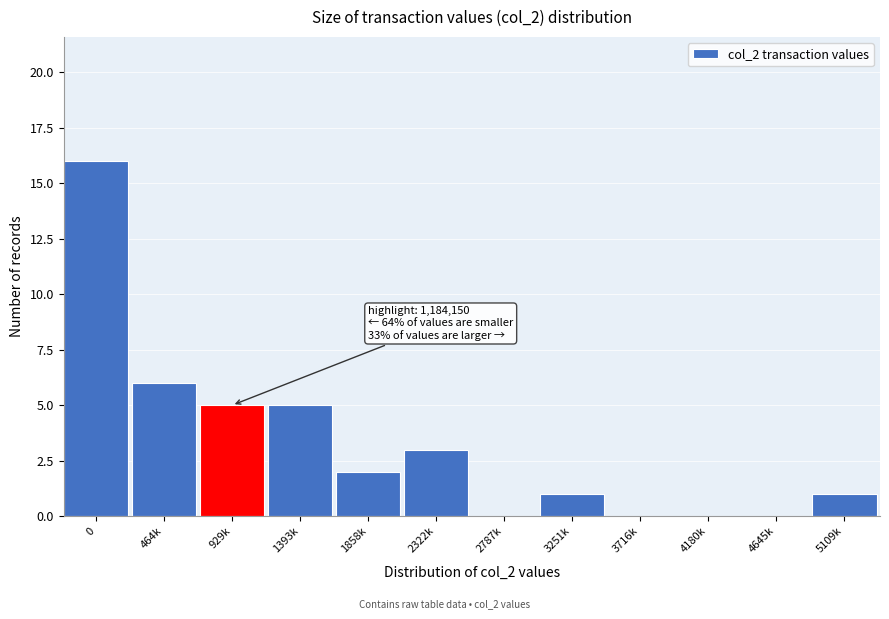

Reading right to left, what are all the values shown in this chart?

5109k=1	4645k=0	4180k=0	3716k=0	3251k=1	2787k=0	2322k=3	1858k=2	1393k=5	929k=5	464k=6	0=16